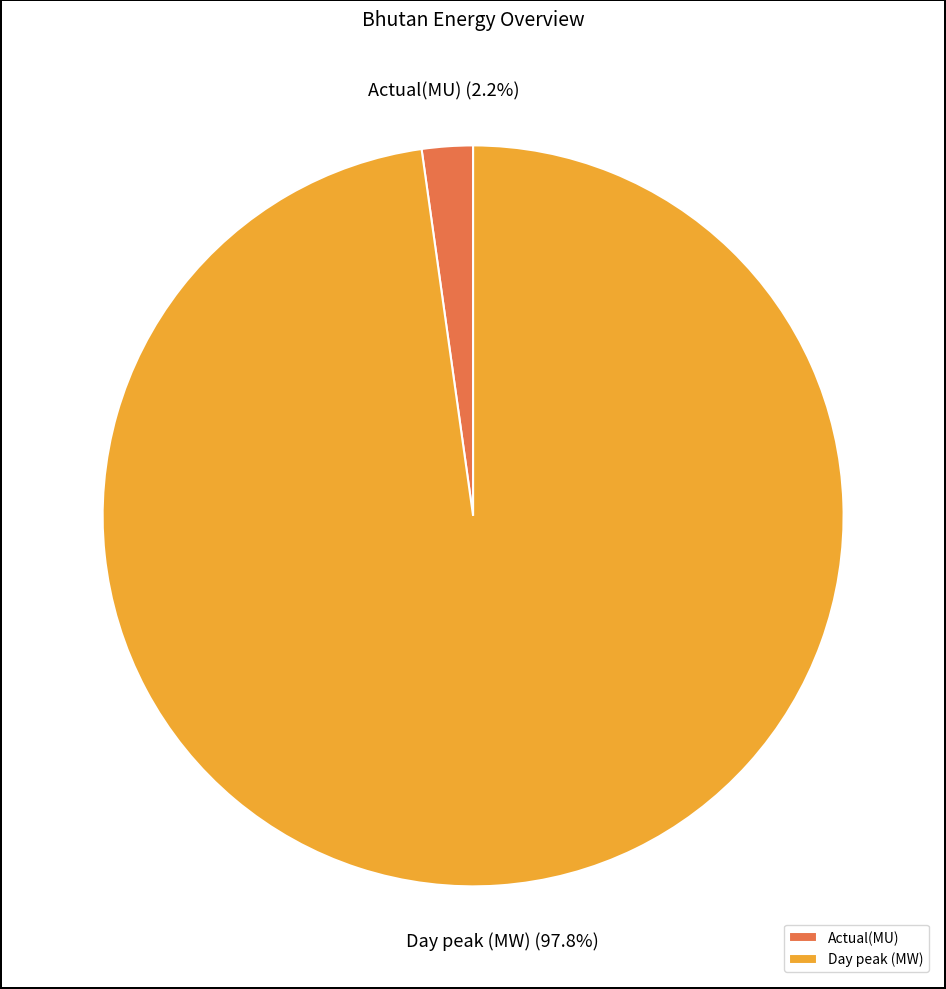

True or false: Day peak (MW) accounts for 98% of the total.

True